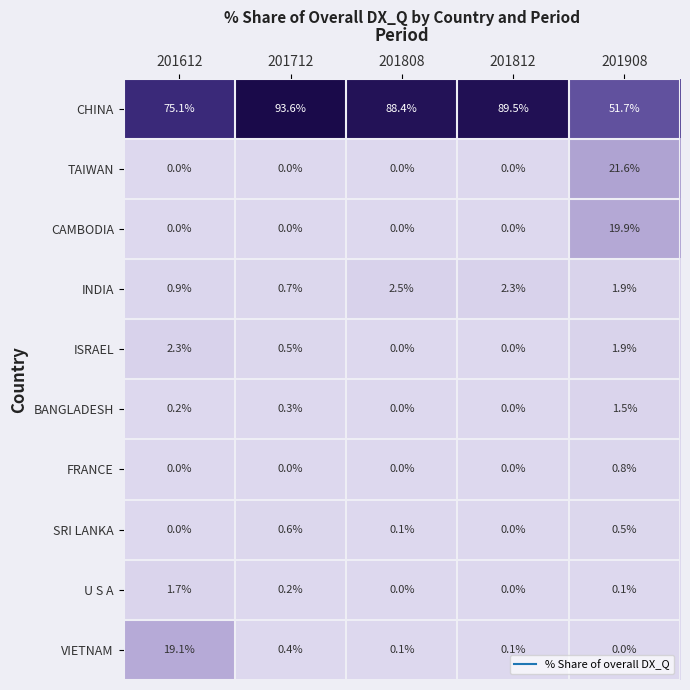

What is the spread (max minus min) of values at 201808?

88.4